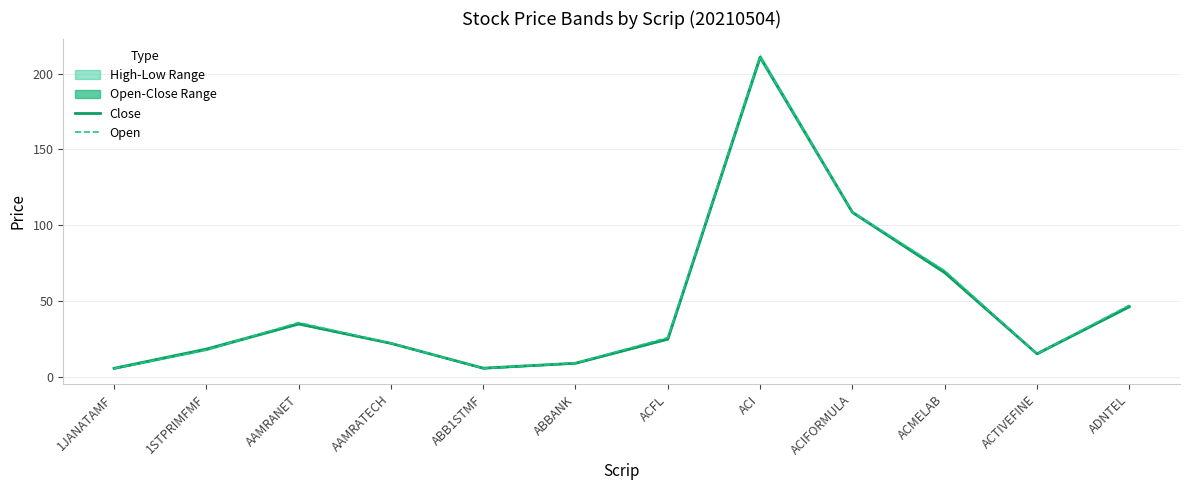

In Close, how many points are higher than both neighbors (excluding endpoints)?

2